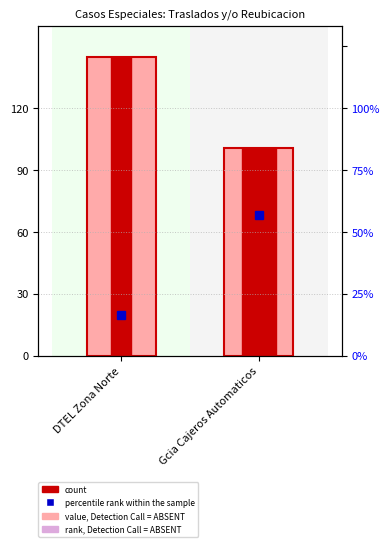

Which category has the highest value in the percentile rank within the sample series?

Gcia Cajeros Automaticos